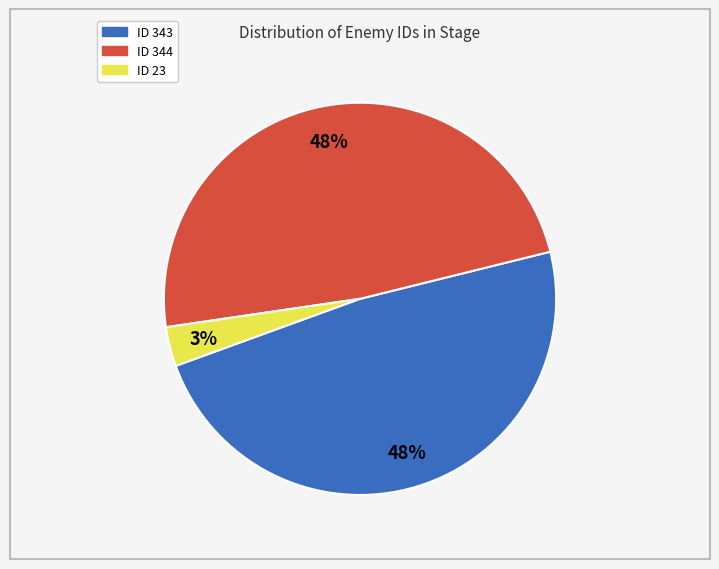

To the nearest percent, what is the difference between the largest and smallest slice percentages?

45%